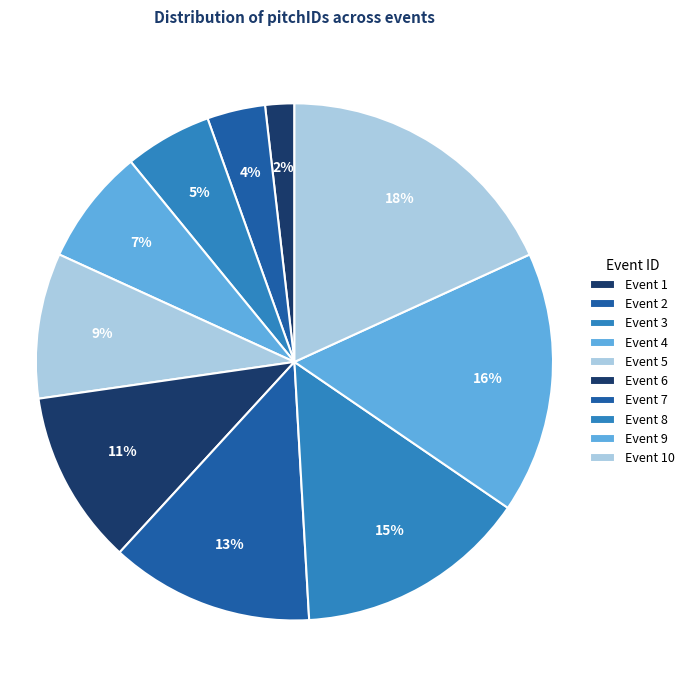

Rank the categories by value from highest to lowest.

Event 10, Event 9, Event 8, Event 7, Event 6, Event 5, Event 4, Event 3, Event 2, Event 1